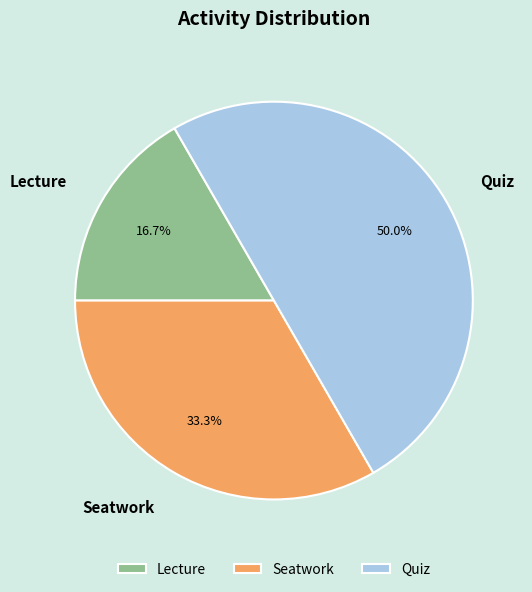

True or false: Quiz accounts for 50% of the total.

True